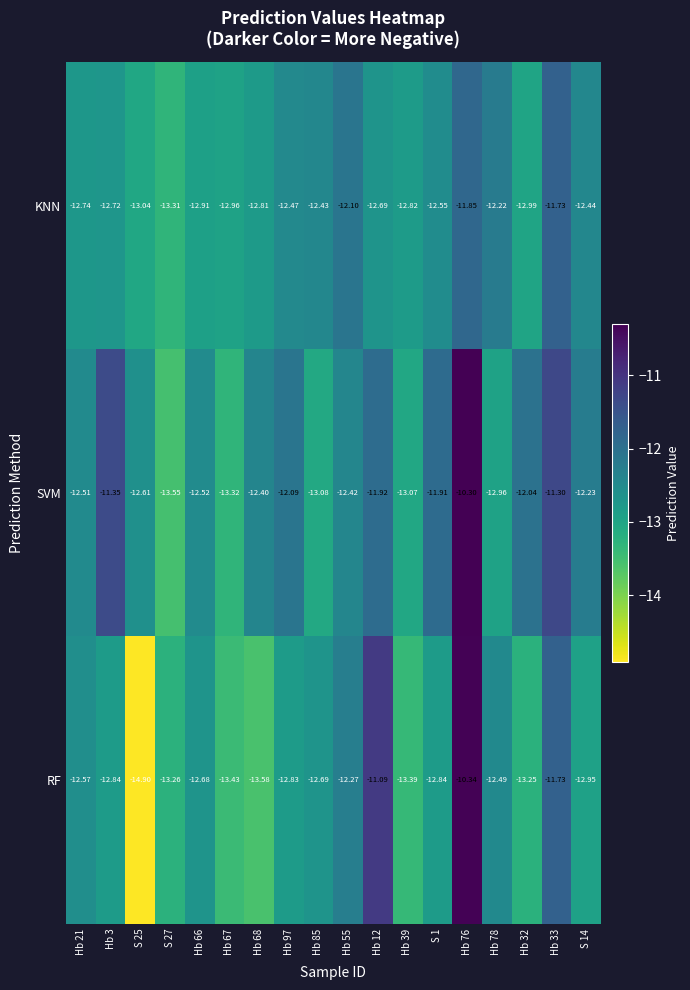

Is the value of KNN at Hb 67 greater than the value of SVM at Hb 66?

No